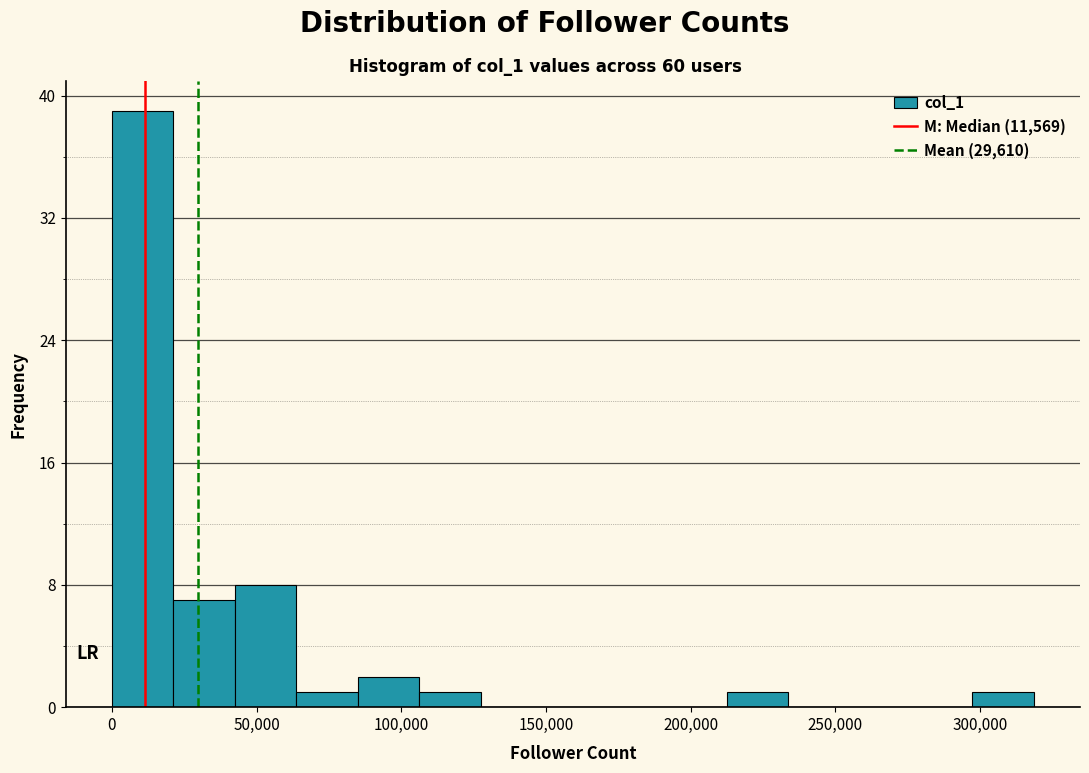

Reading left to right, list every bar in this chart as the range it spans on the x-axis followed by its height. Neither the bar edges nor the heights are printed on the chart, so give them approximately, as read against the axes.

0 to 20000: 39
20000 to 40000: 7
40000 to 65000: 8
65000 to 85000: 1
85000 to 105000: 2
105000 to 125000: 1
125000 to 150000: 0
150000 to 170000: 0
170000 to 190000: 0
190000 to 210000: 0
210000 to 235000: 1
235000 to 255000: 0
255000 to 275000: 0
275000 to 295000: 0
295000 to 320000: 1